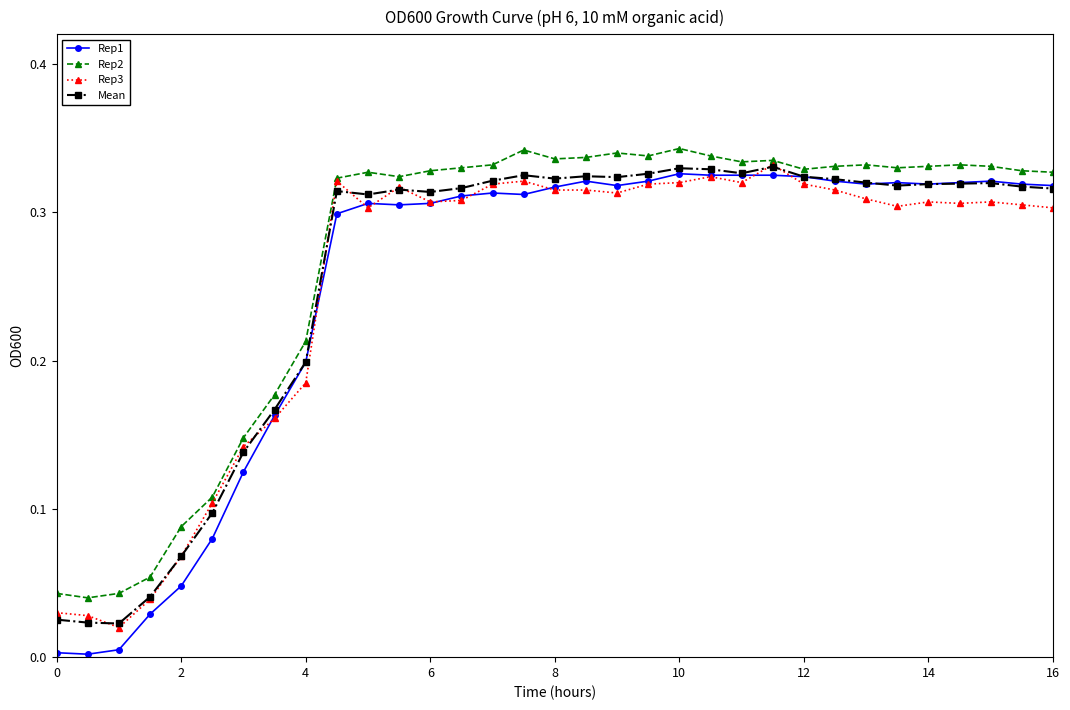

True or false: Rep1 has more than 0 points higher than both neighbors.

True